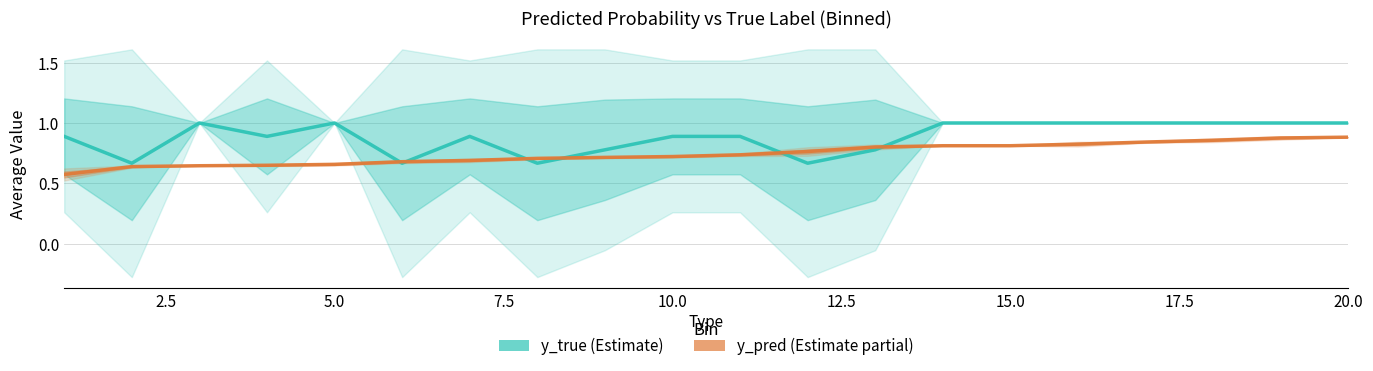

True or false: y_pred has more than 1 points higher than both neighbors.

False